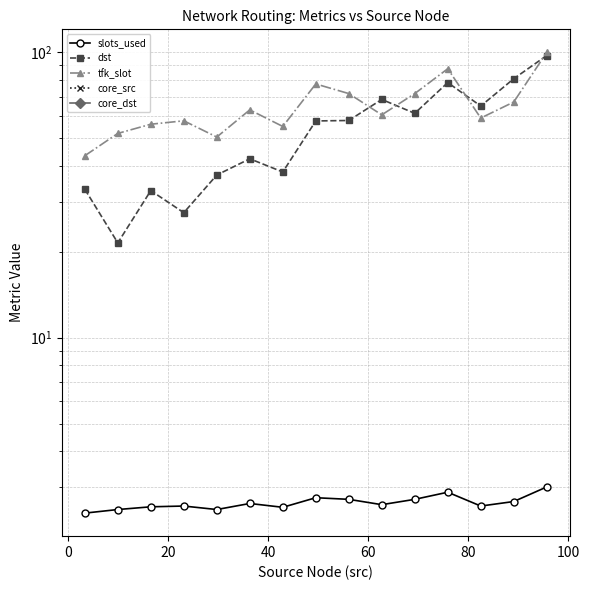

Does the chart have visible grid lines?

Yes